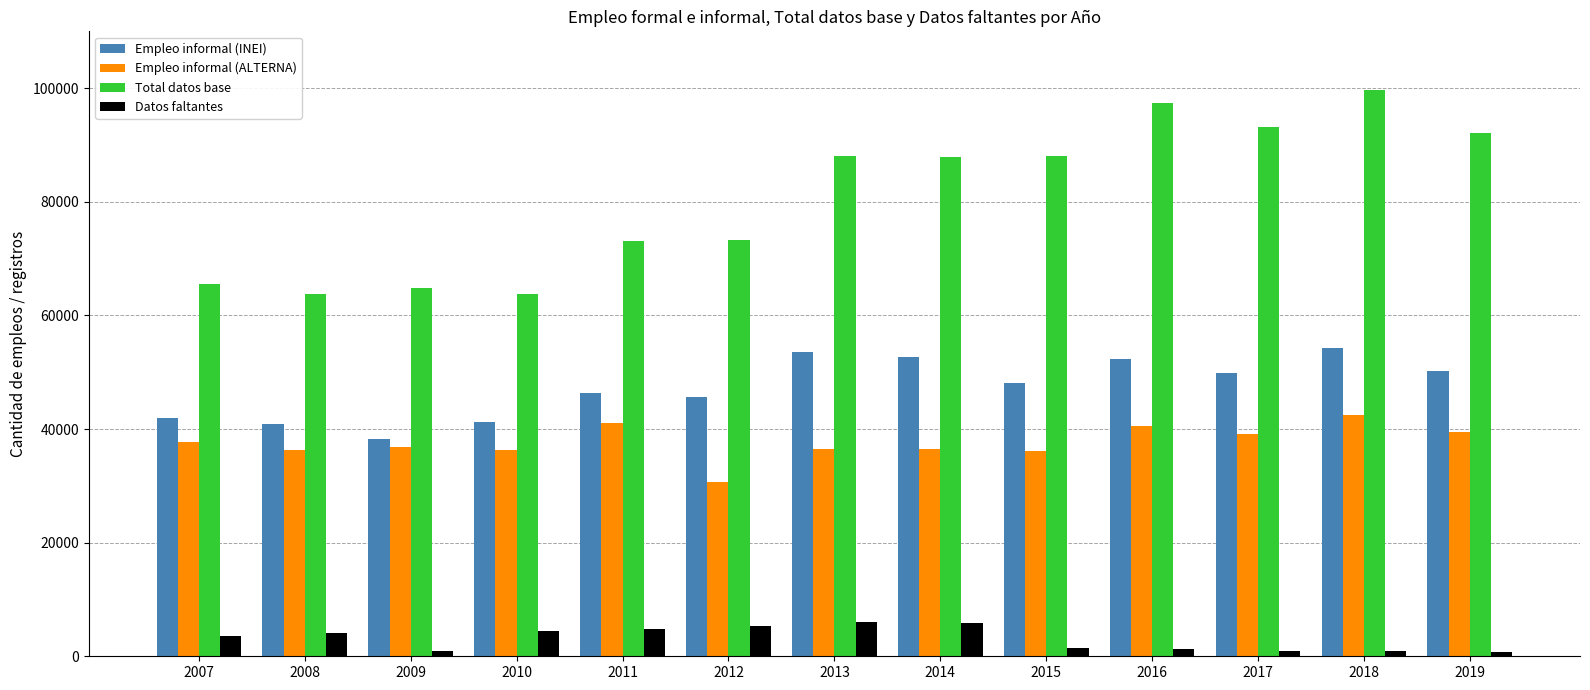

Which series has the largest range (max minus min)?

Total datos base